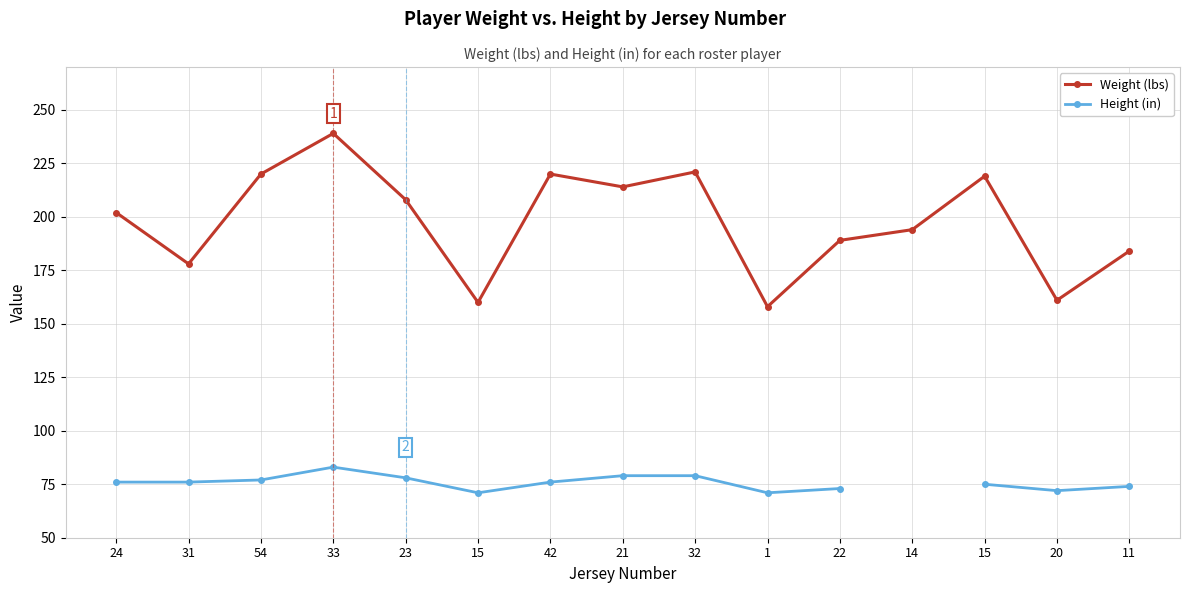

What is the total value across all series at 15?

231.0